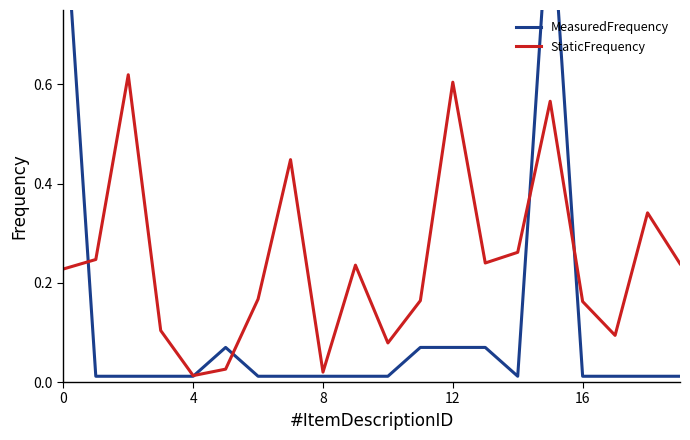

Is it true that StaticFrequency equals 0.6 at 12?

True